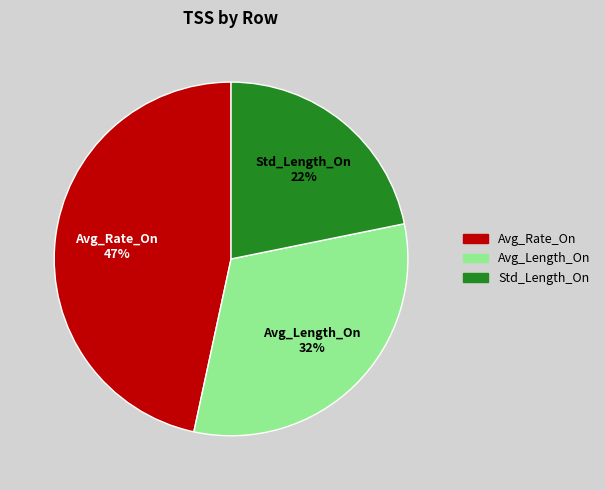

How many segments does this pie chart have?

3